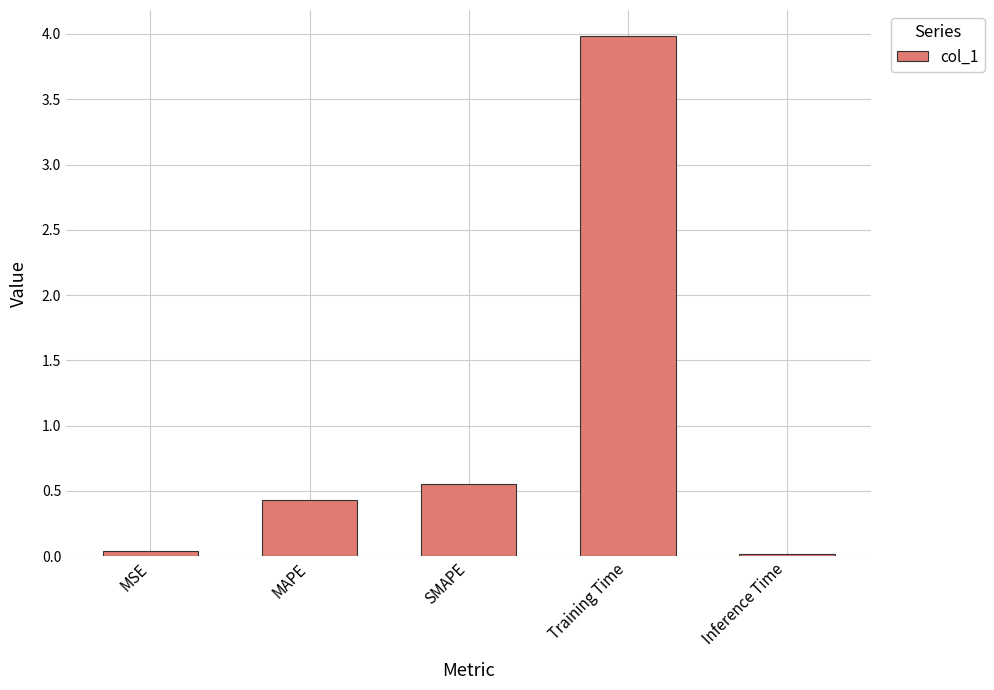

Between SMAPE and MAPE, which is larger?

SMAPE